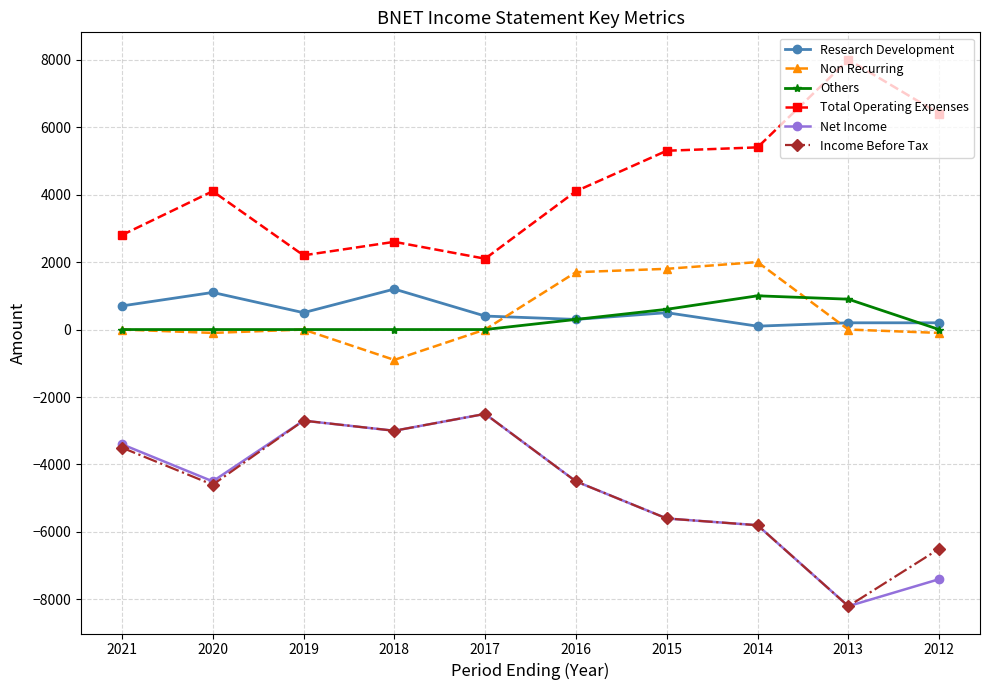

Which series has the largest total across all categories?

Total Operating Expenses